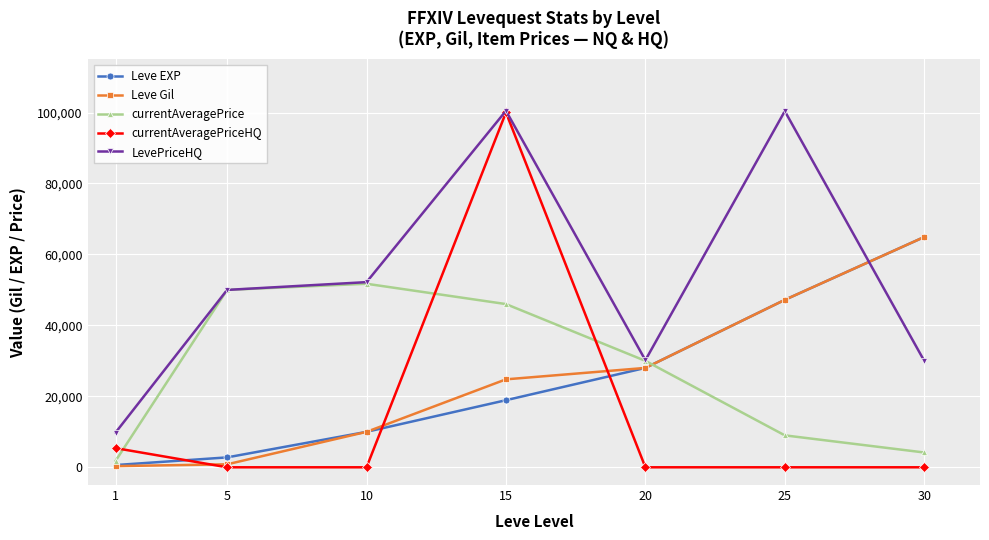

At how many categories does at least one series exceed 39614?

5